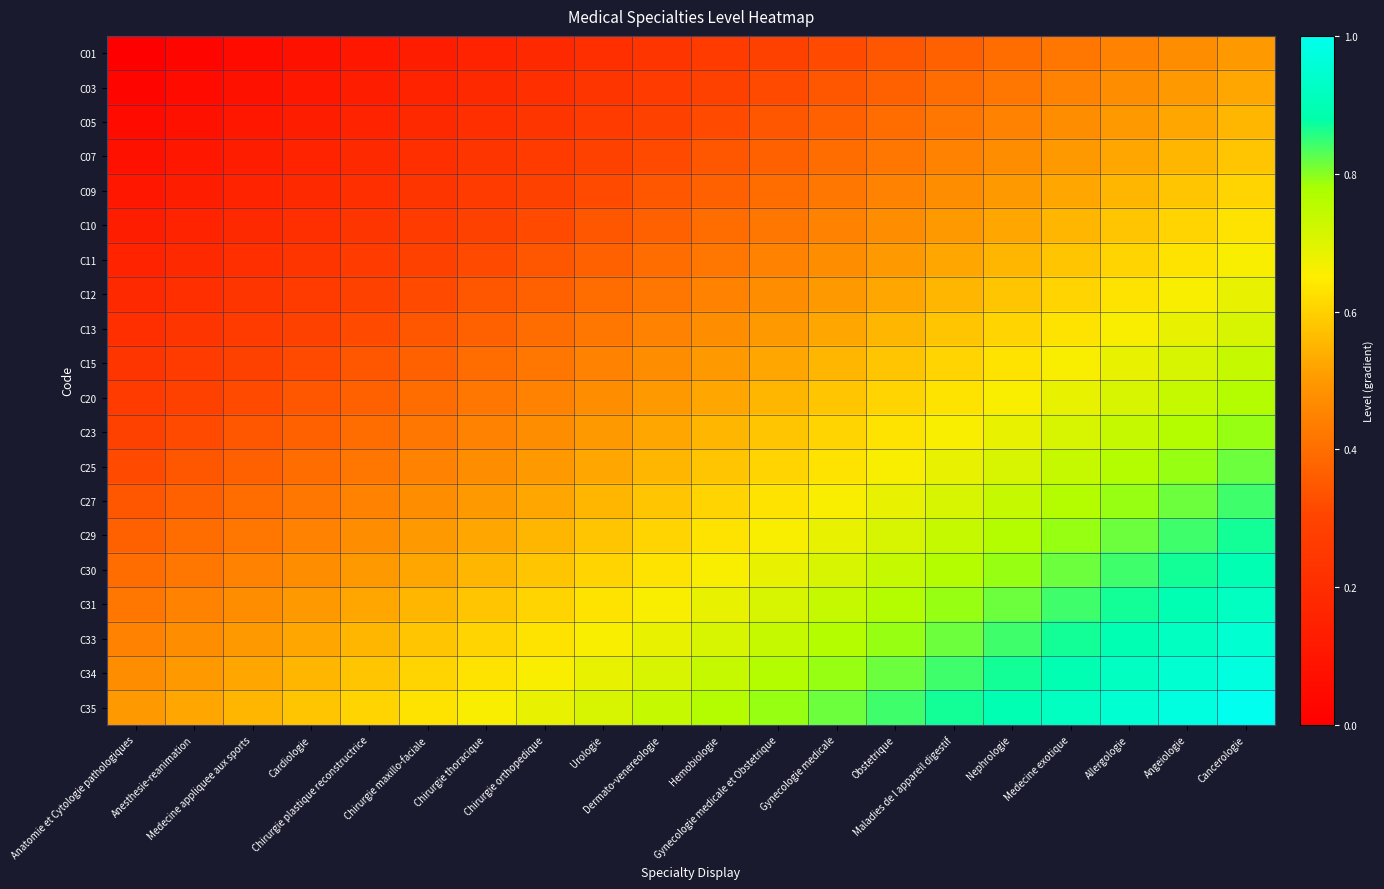

What is the greatest value displayed?

1.0